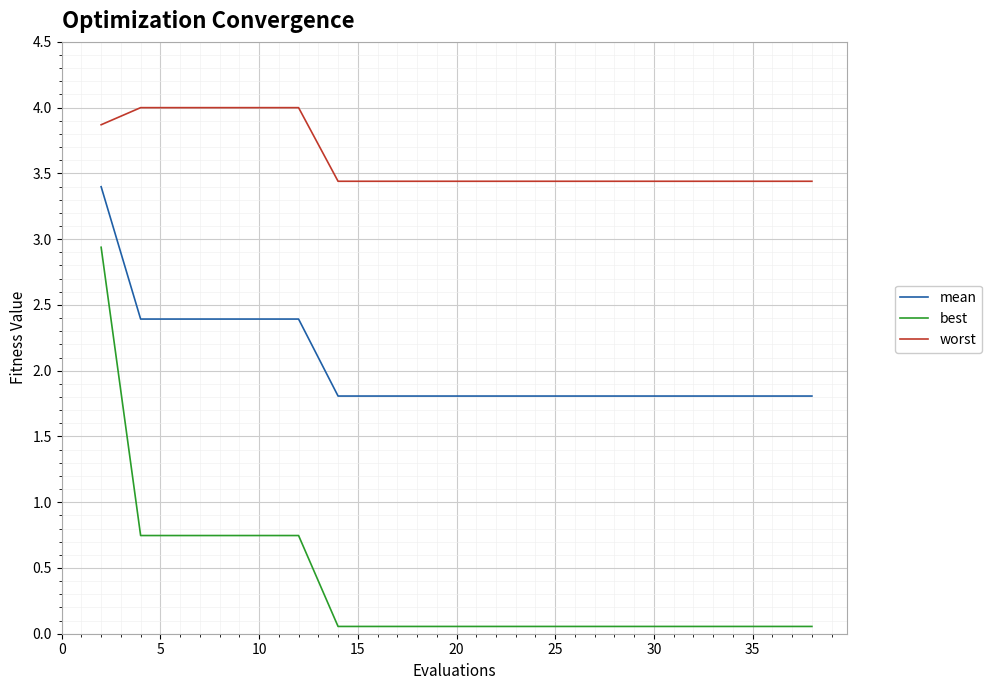

Which series has the largest range (max minus min)?

best